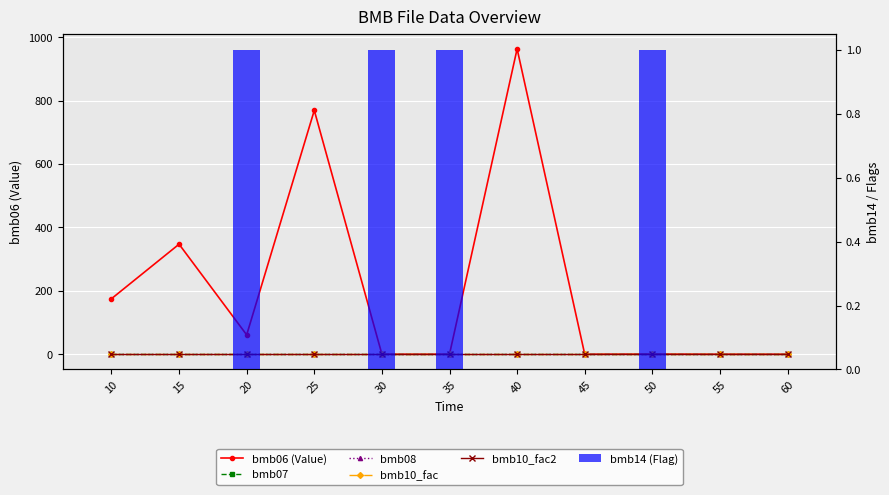

What is the value of the bmb07 bar at the 9th from the left?

1.0